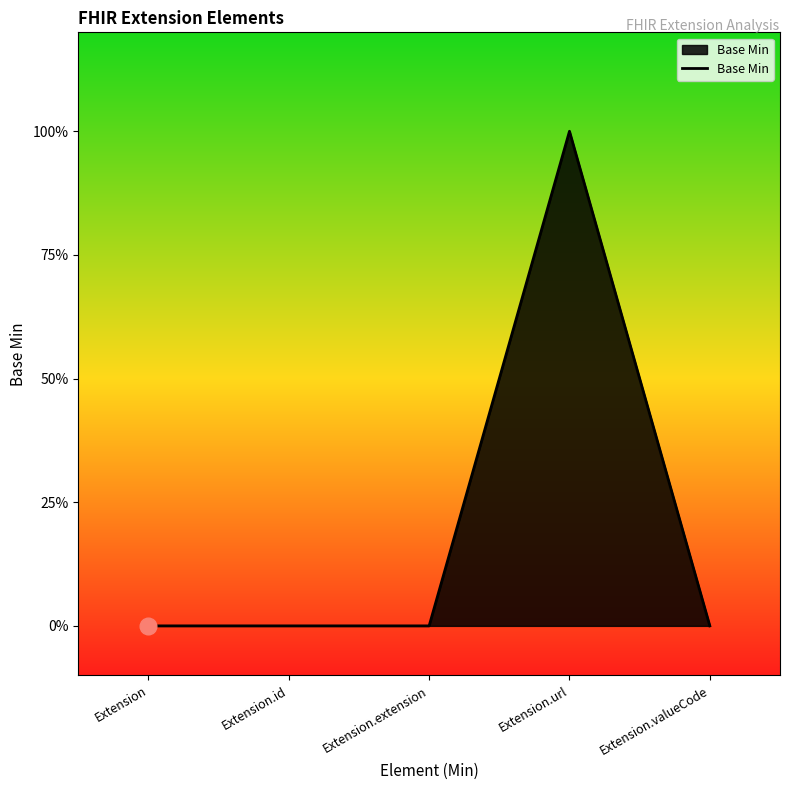

What is the maximum value shown in the chart?

1